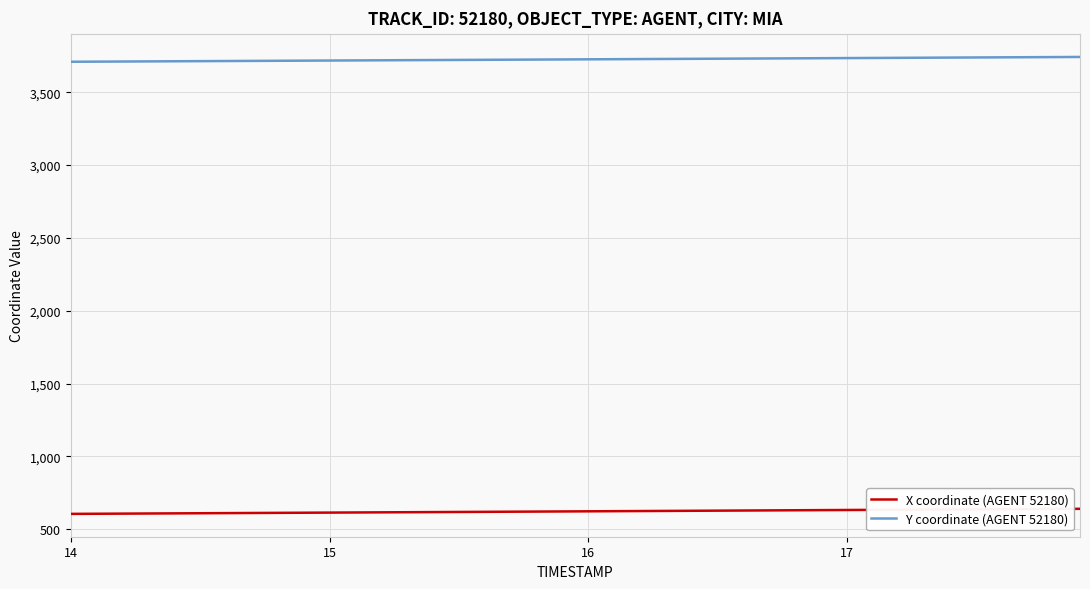

True or false: Y coordinate (AGENT 52180) and X coordinate (AGENT 52180) cross at least once.

False